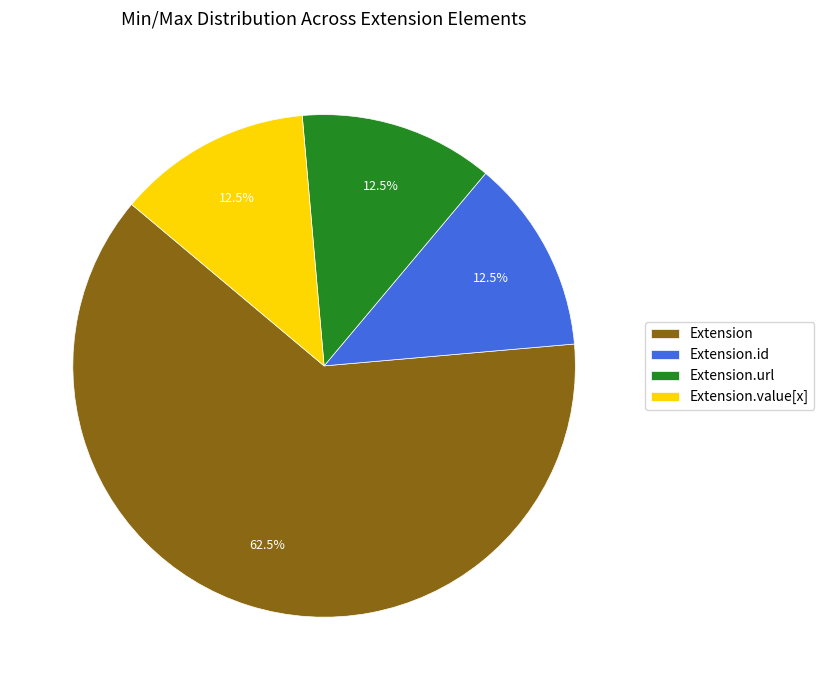

Which slice represents more than half of the pie?

Extension